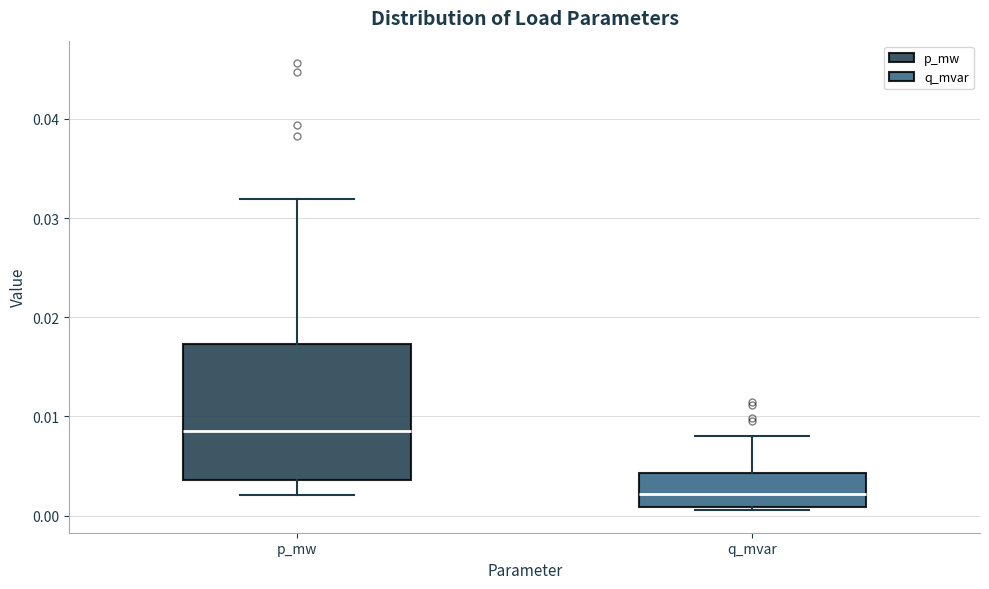

Reading left to right, transcribe this box plot: for each box, give where its median line is, the range the box spans, and where its two whiskers end, as read against the y-axis. The values are not printed on the chart, so give them approximately, as read against the axis.

p_mw: median 0.009, box 0.004 to 0.017, whiskers 0.002 to 0.032
q_mvar: median 0.002, box 0.001 to 0.004, whiskers 0.001 (just below the box's lower edge) to 0.008